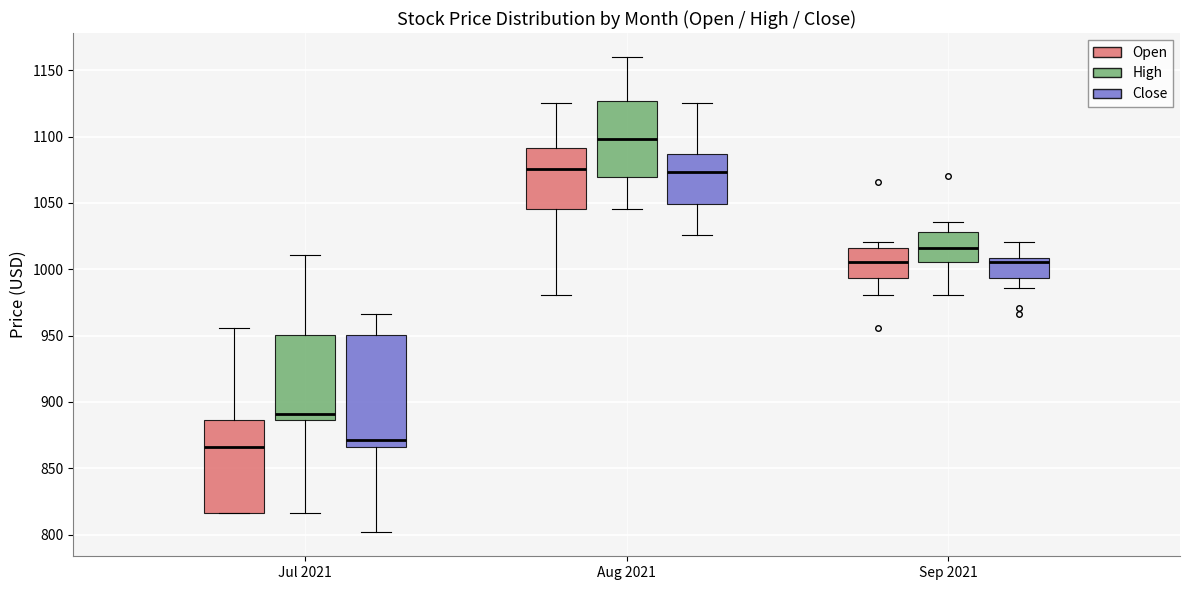

Where does the lower whisker of the box for Aug 2021 (Close) end on the y-axis? The values are not printed on the chart, so give them approximately, as read against the axis.

1025